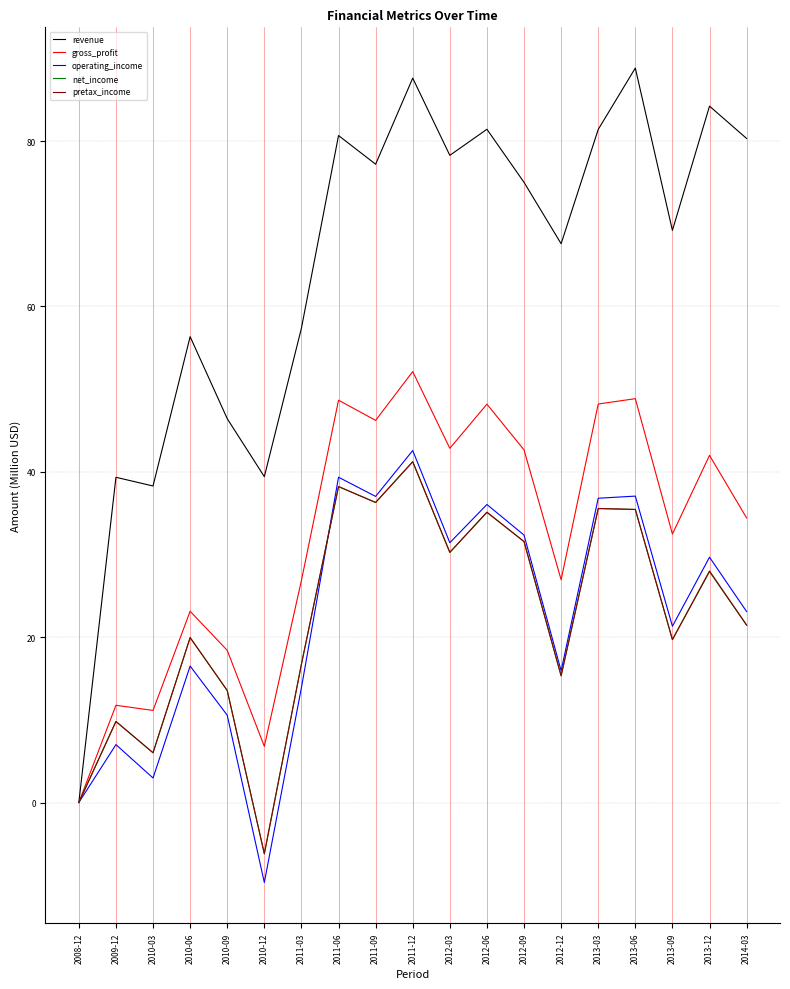

Is the value of pretax_income at 2010-03 greater than the value of gross_profit at 2011-09?

No